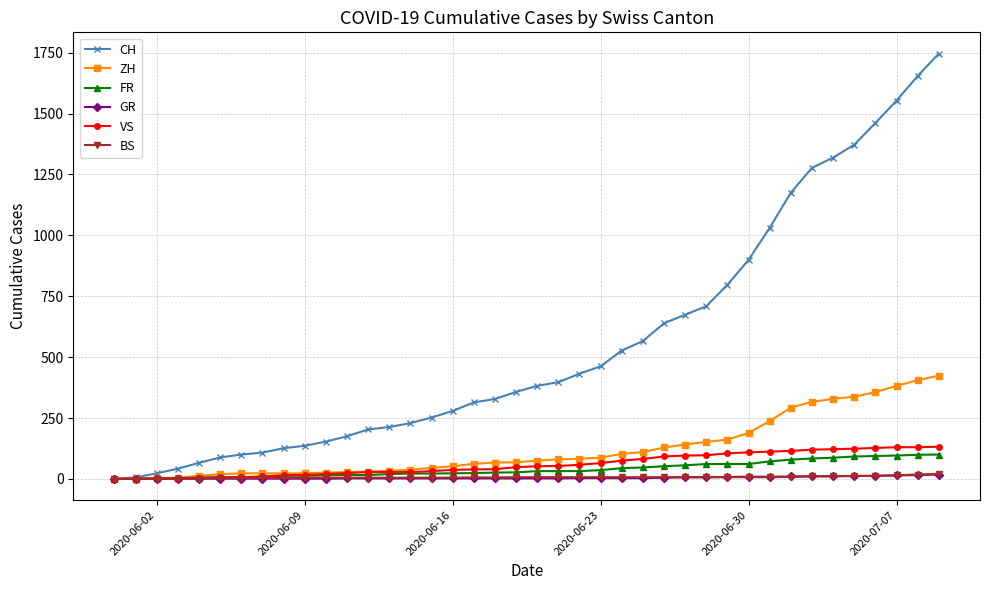

Which series has the widest spread of values?

CH